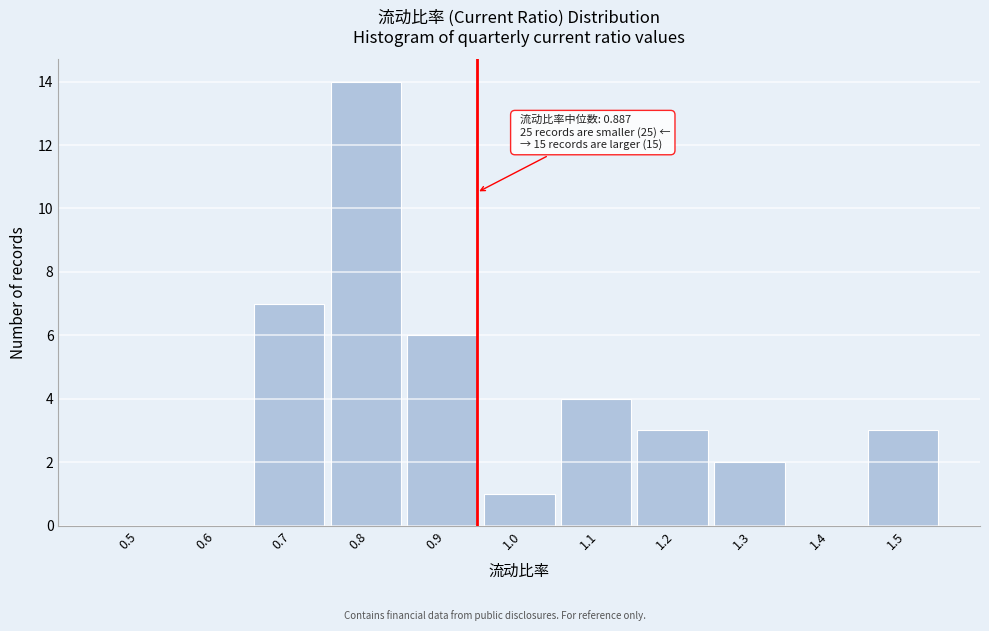

Reading right to left, extract all data points from this chart.

1.5=3	1.4=0	1.3=2	1.2=3	1.1=4	1.0=1	0.9=6	0.8=14	0.7=7	0.6=0	0.5=0